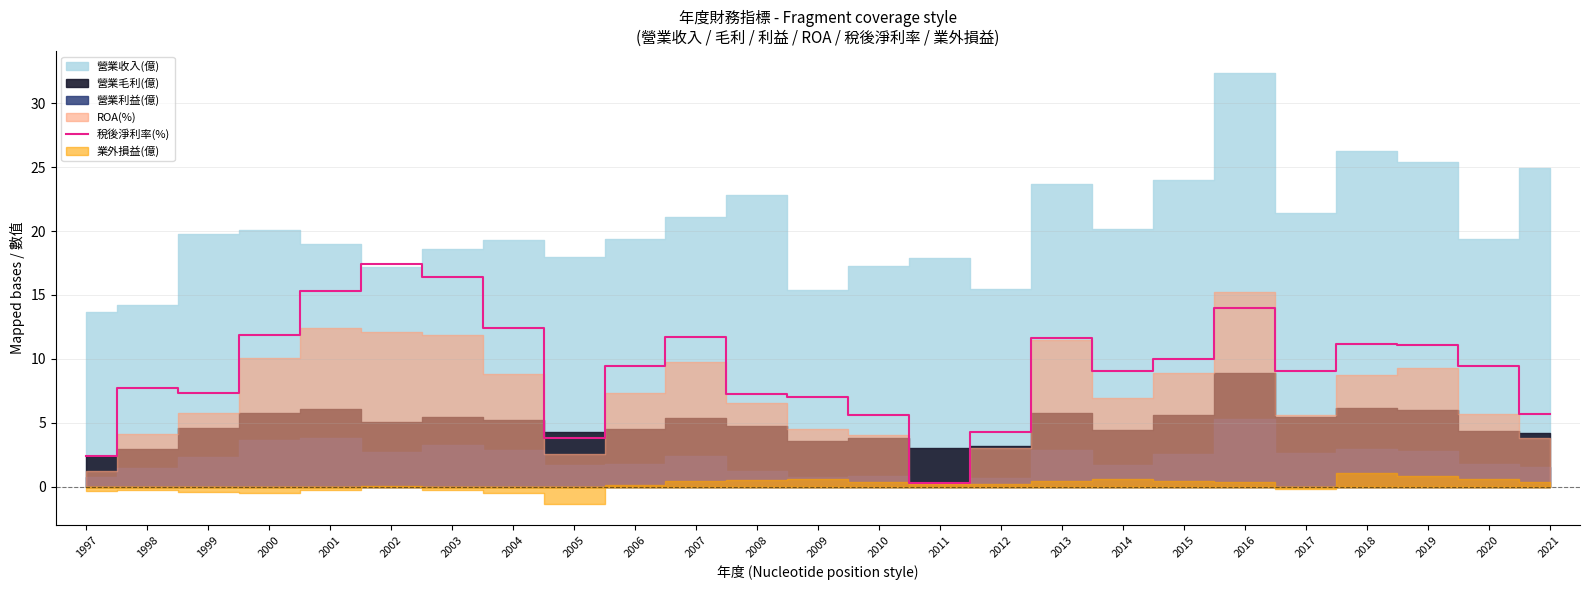

The value of 稅後淨利率(%) at 1997 is 4.3. True or false?

False